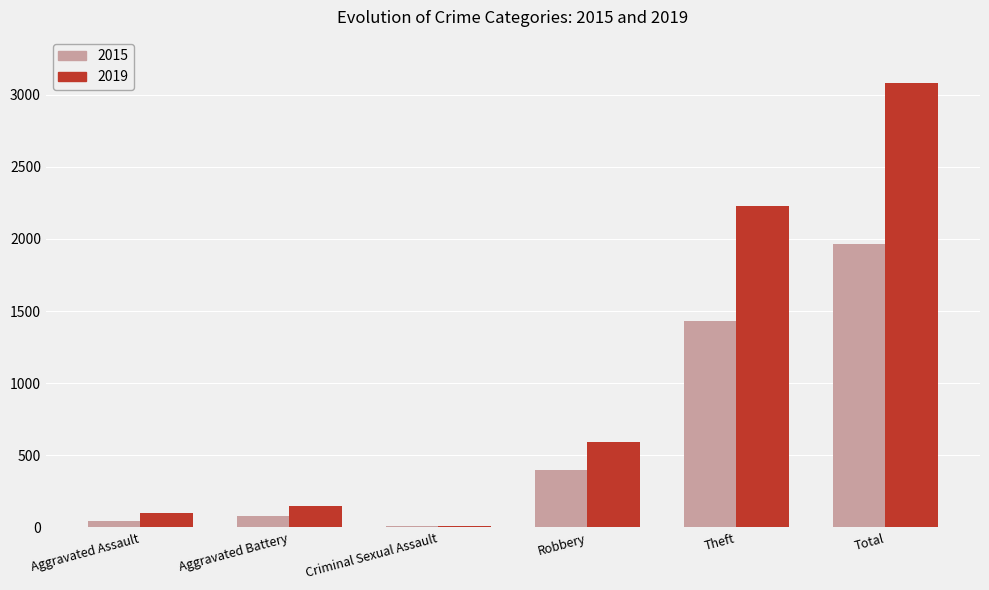

At which category is the sum across all series the highest?

Total